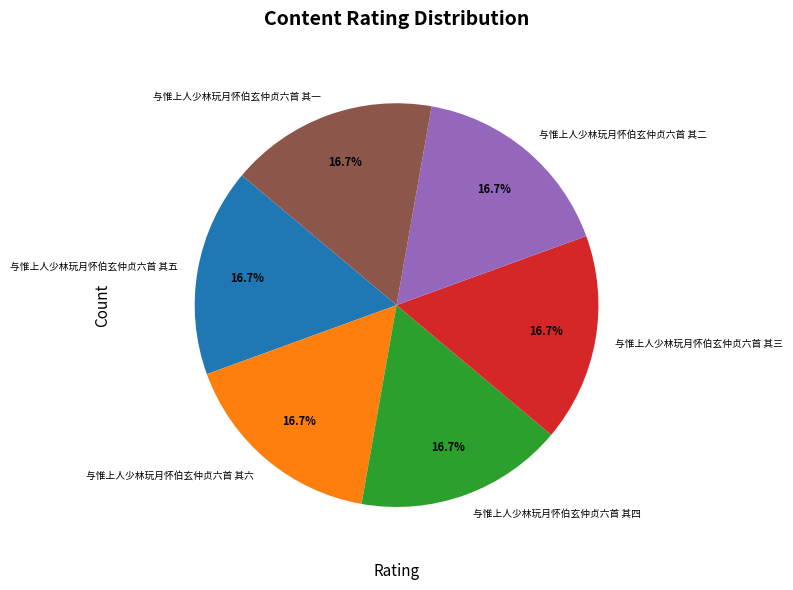

Is it true that 与惟上人少林玩月怀伯玄仲贞六首 其二 is 6% of the pie?

False